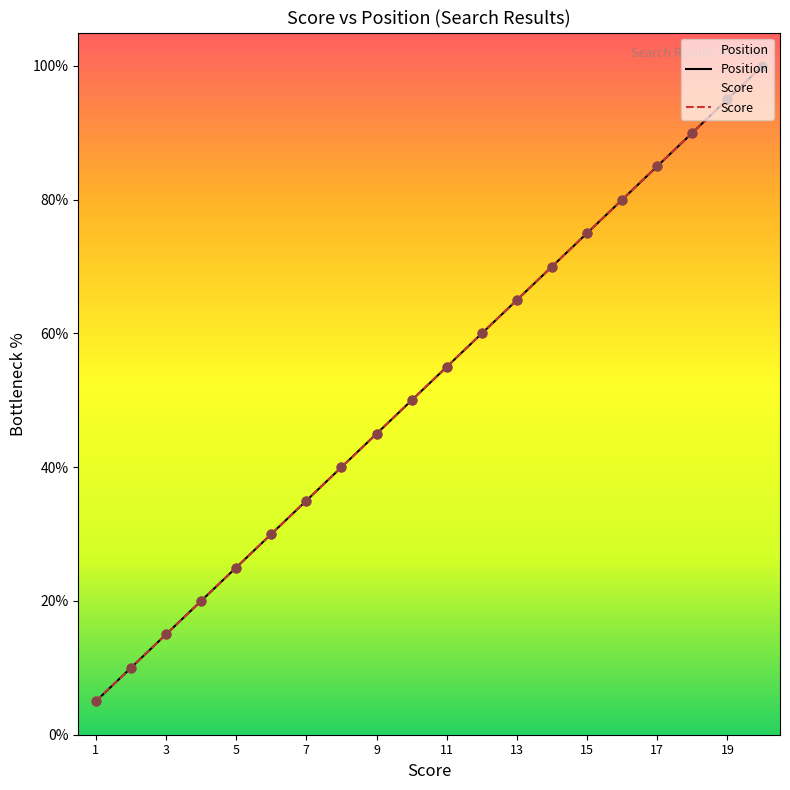

Which series has the largest Y range (max minus min)?

Position